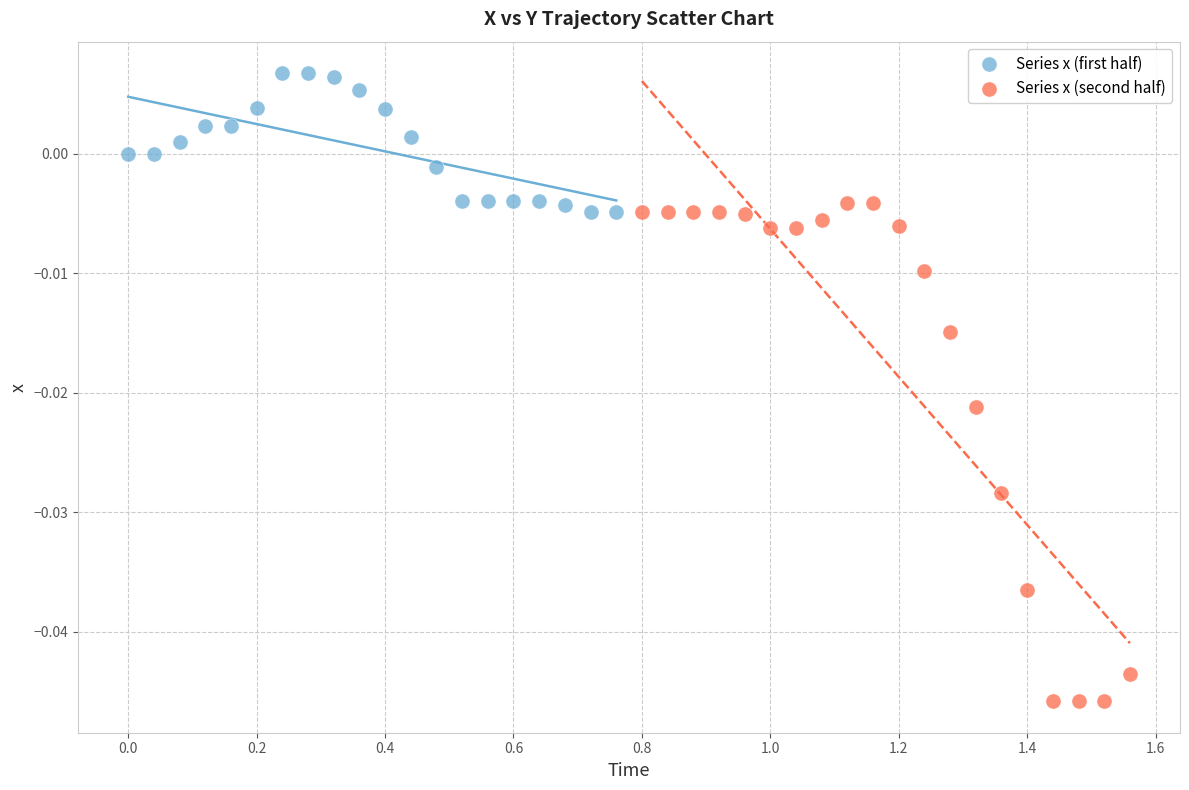

What are all the series names shown in the legend?

Series x (first half), Series x (second half)